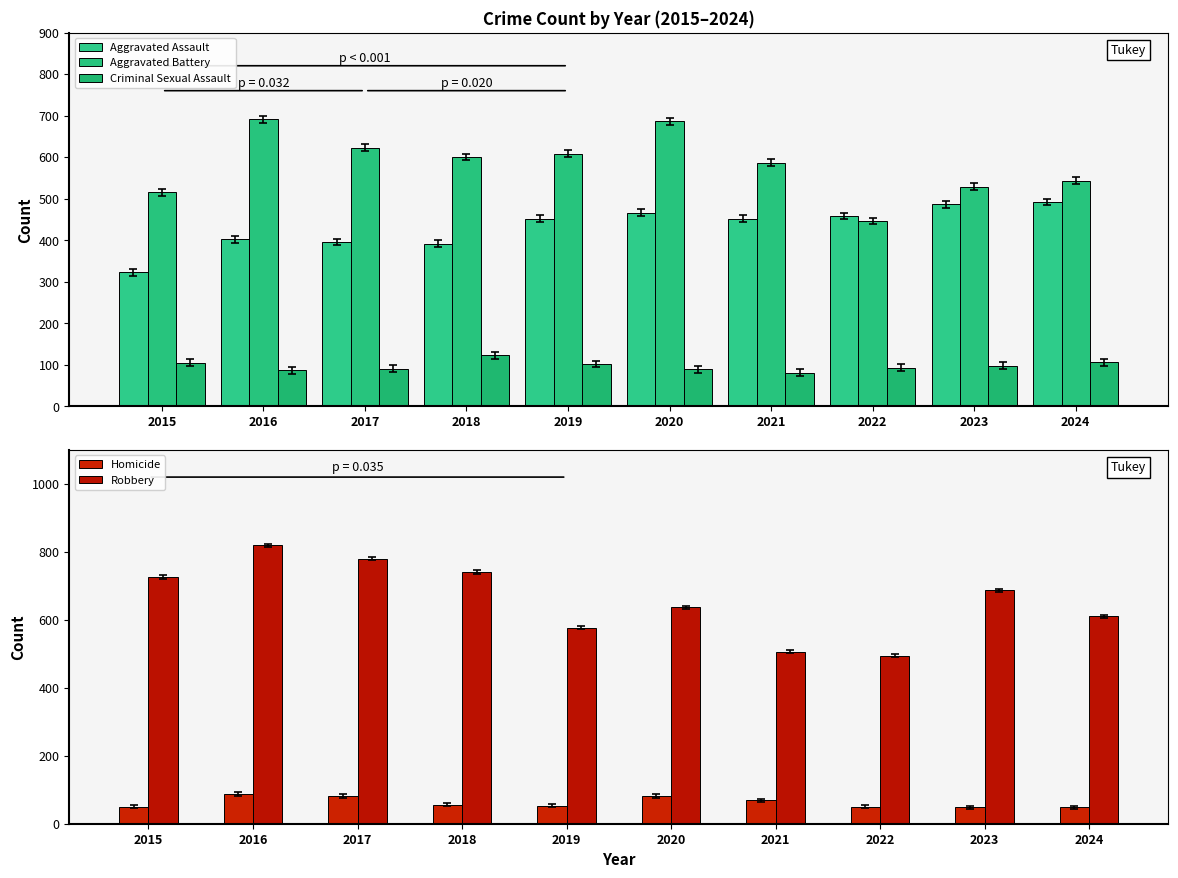

Which category has the lowest value across all series?

2023